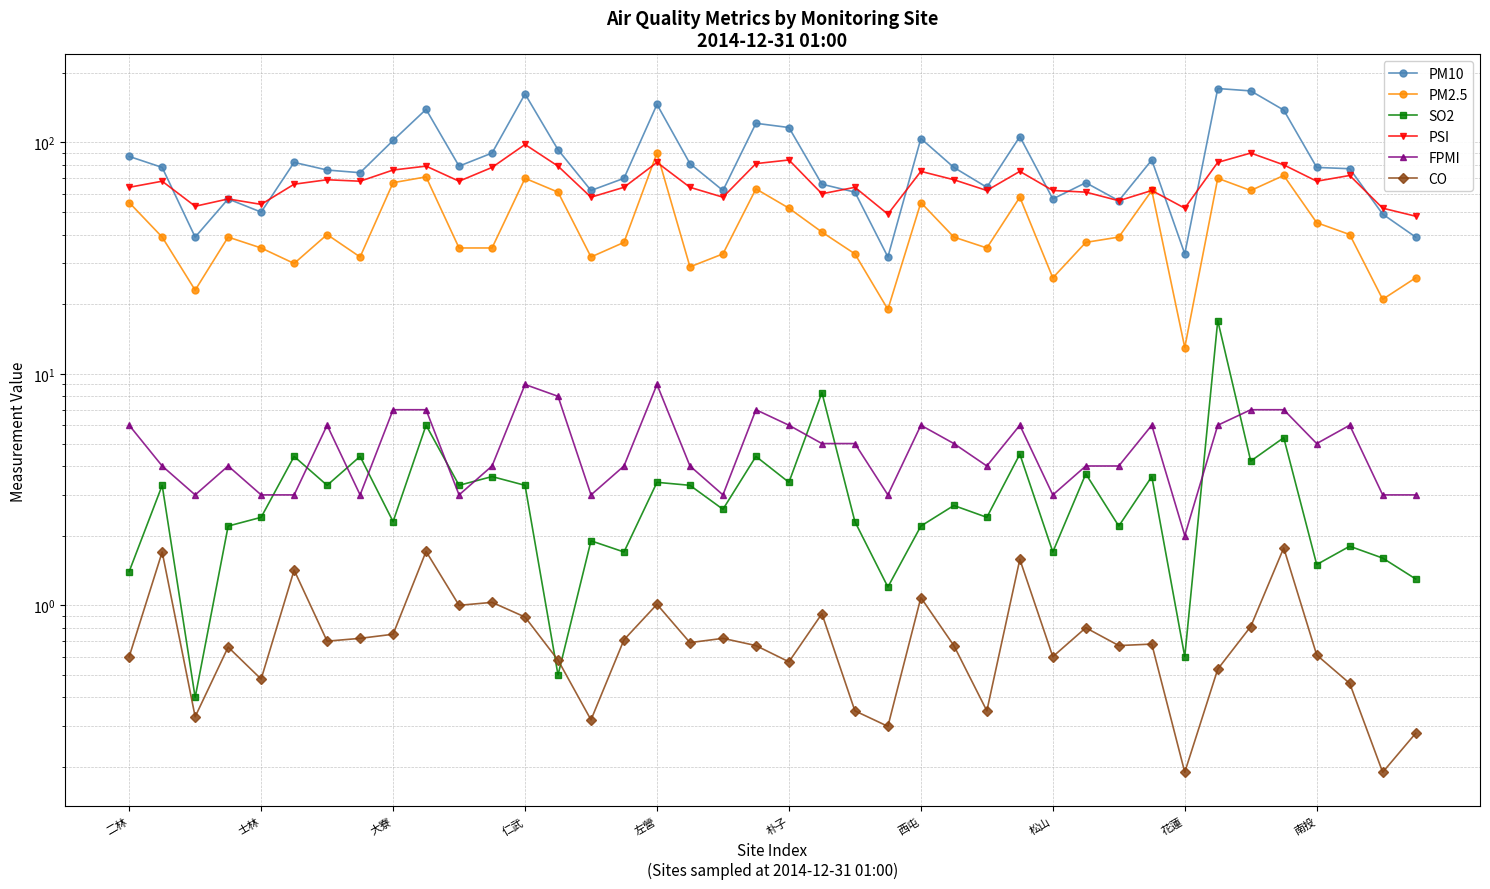

At 26, list the series in order from smallest to largest.

CO, SO2, FPMI, PM2.5, PSI, PM10